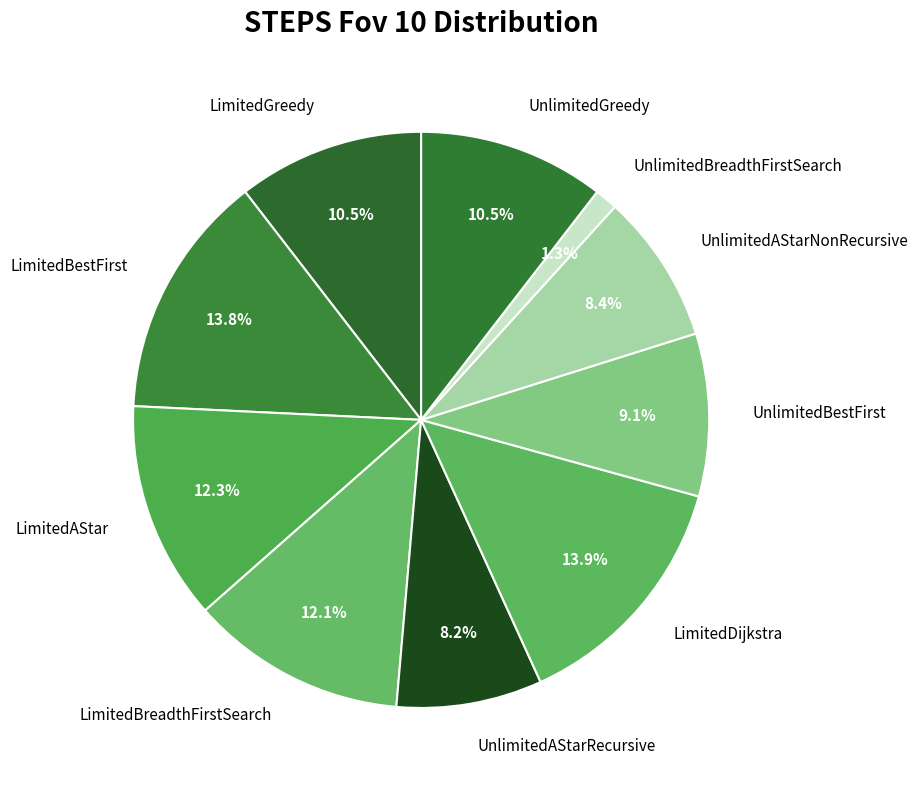

To the nearest percent, what percentage of the pie is UnlimitedBreadthFirstSearch?

1%